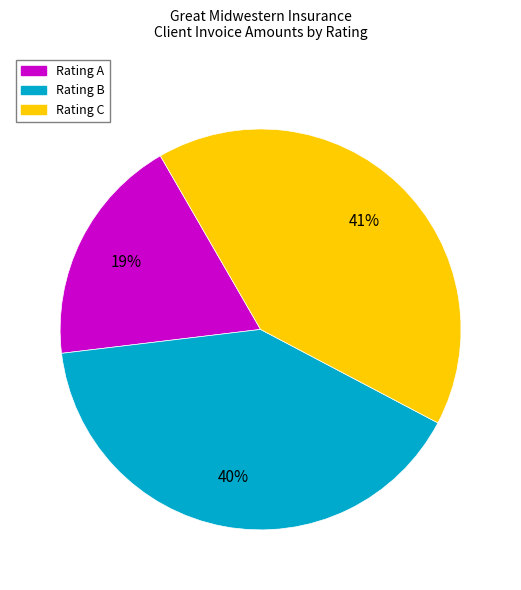

Does any single category account for the majority?

No